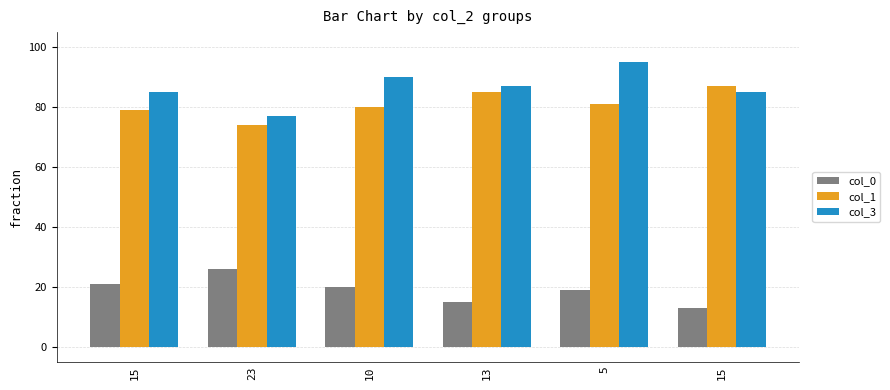

True or false: col_3 has a value of 90 at 10.

True